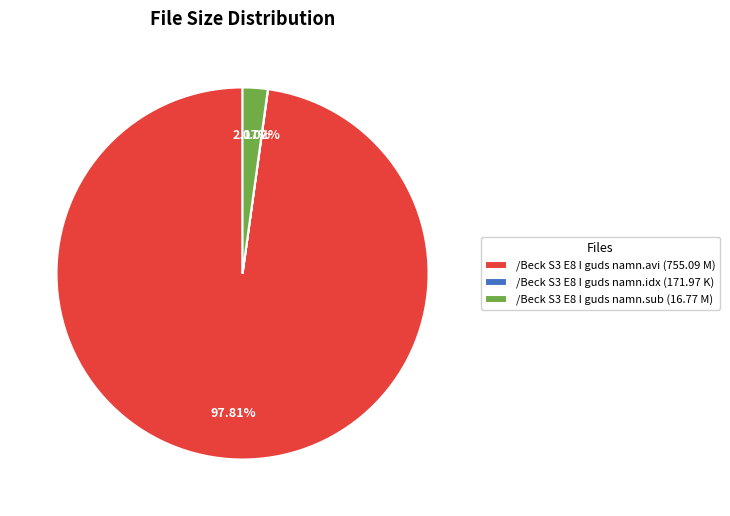

Which has a higher value, /Beck S3 E8 I guds namn.avi (755.09 M) or /Beck S3 E8 I guds namn.sub (16.77 M)?

/Beck S3 E8 I guds namn.avi (755.09 M)